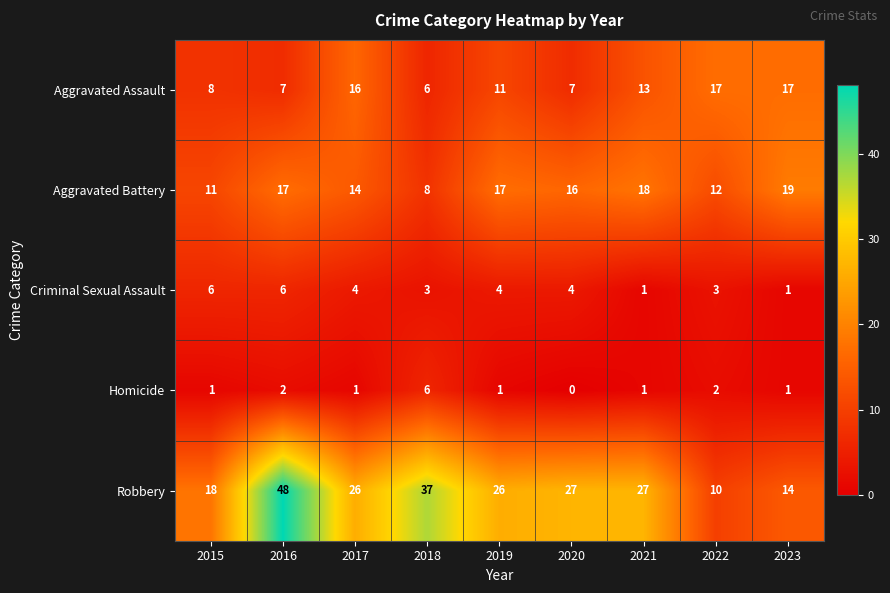

At 2020, list the series in order from largest to smallest.

Robbery, Aggravated Battery, Aggravated Assault, Criminal Sexual Assault, Homicide